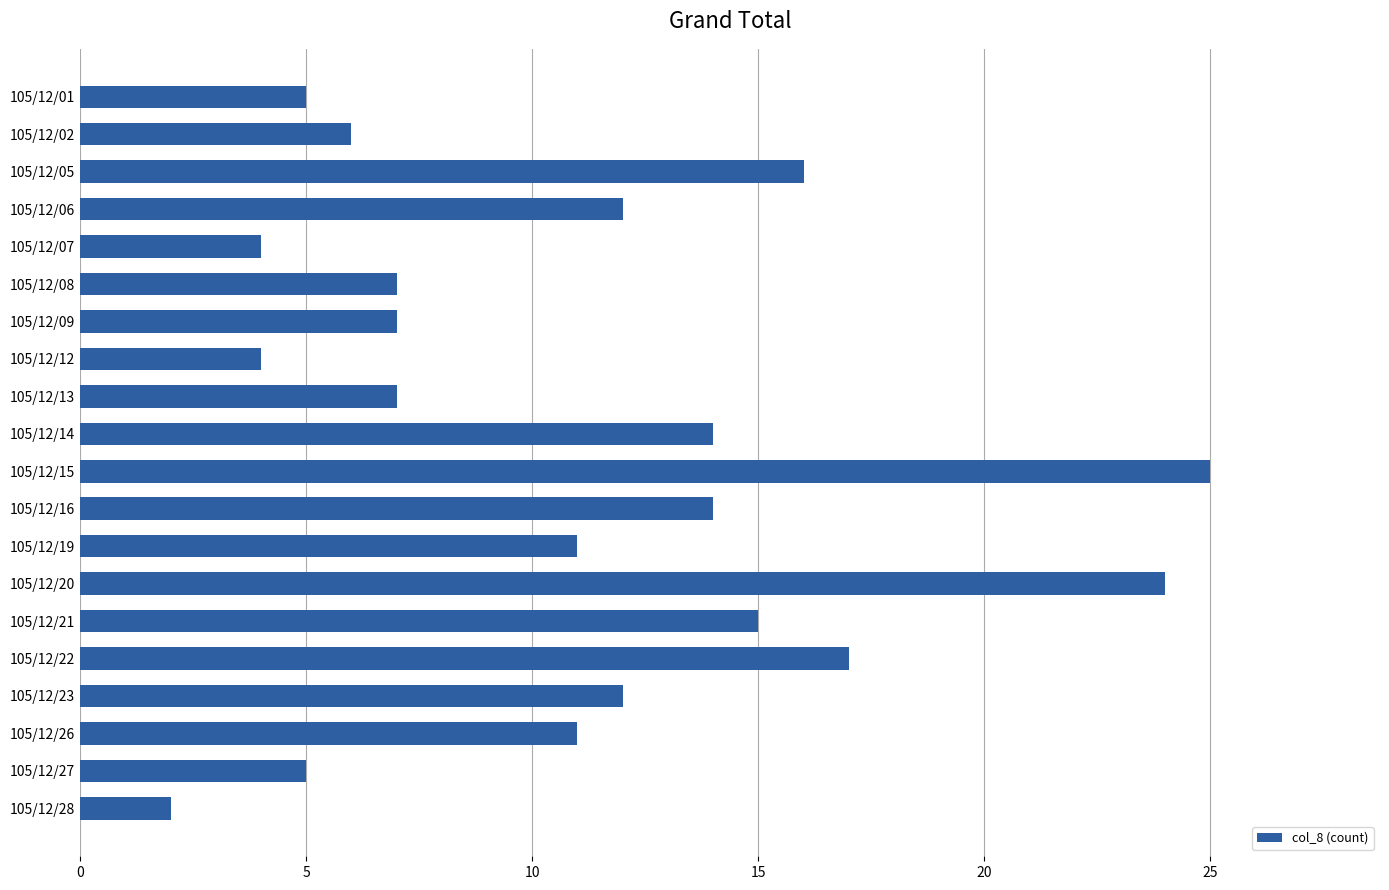

What is the sum of all values?

218